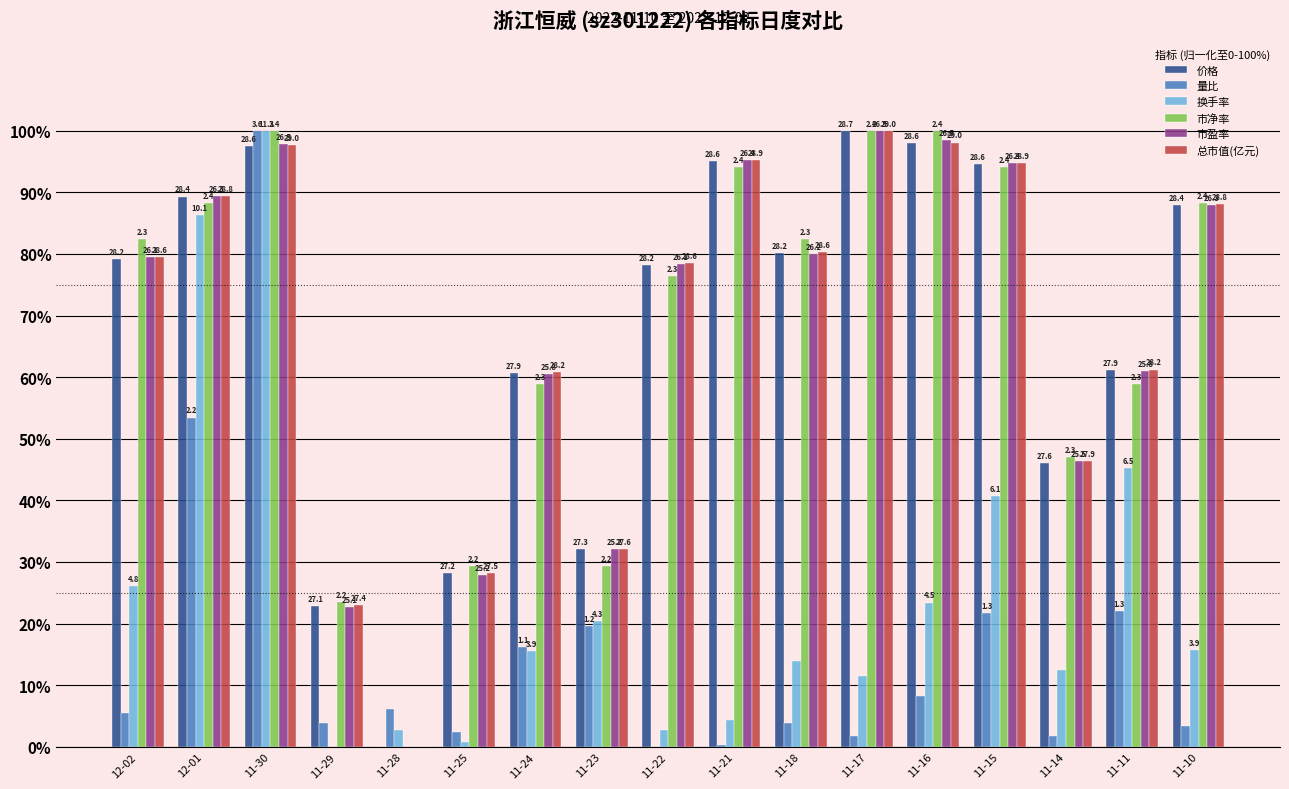

How many groups of bars are there?

17